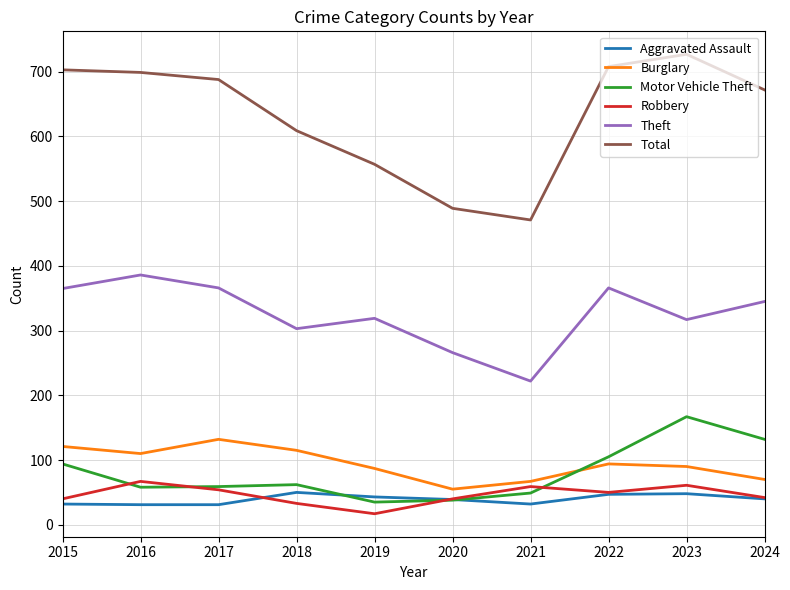

What is the average value of the Theft series?

326